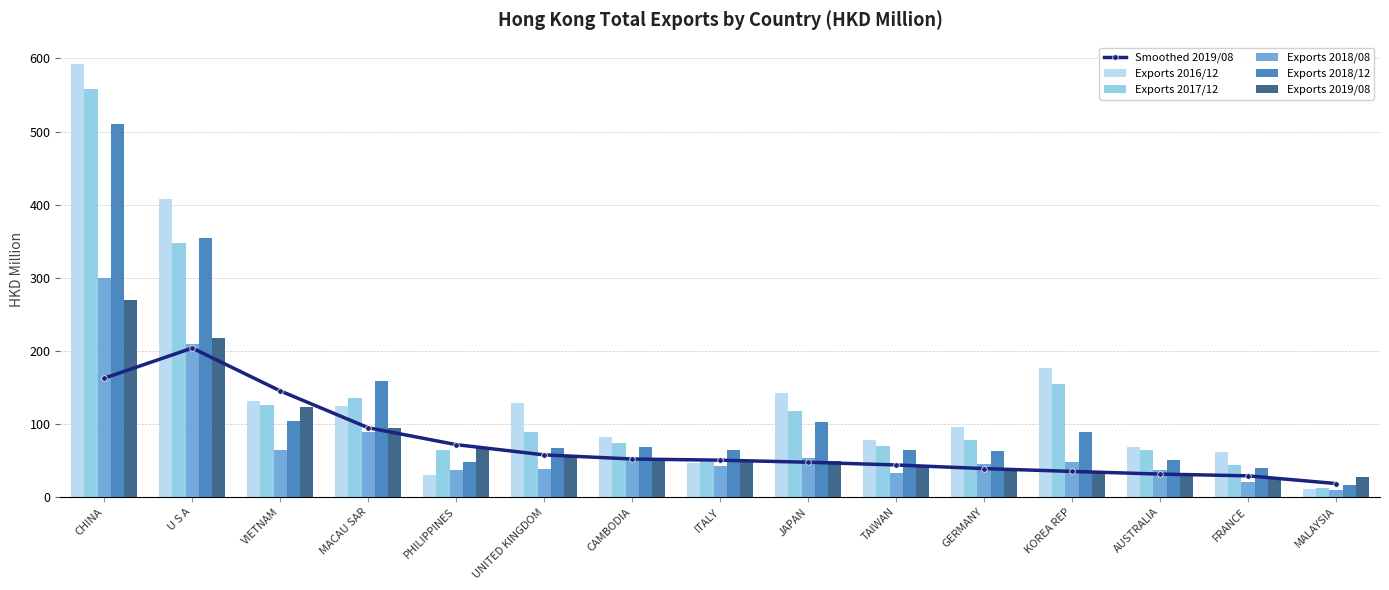

At which label does Exports 2018/08 first exceed 45?

CHINA